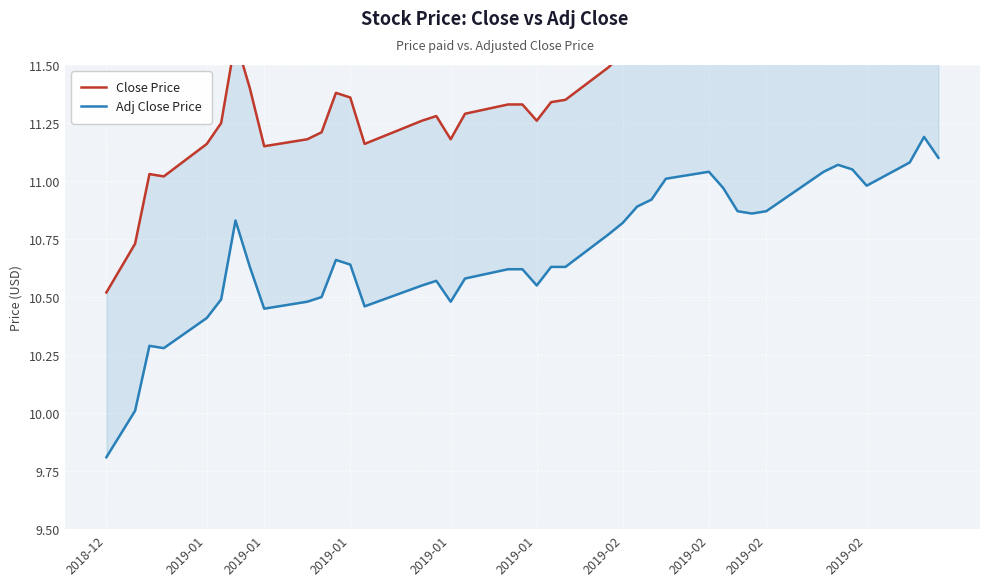

True or false: Close Price and Adj Close Price cross at least once.

False